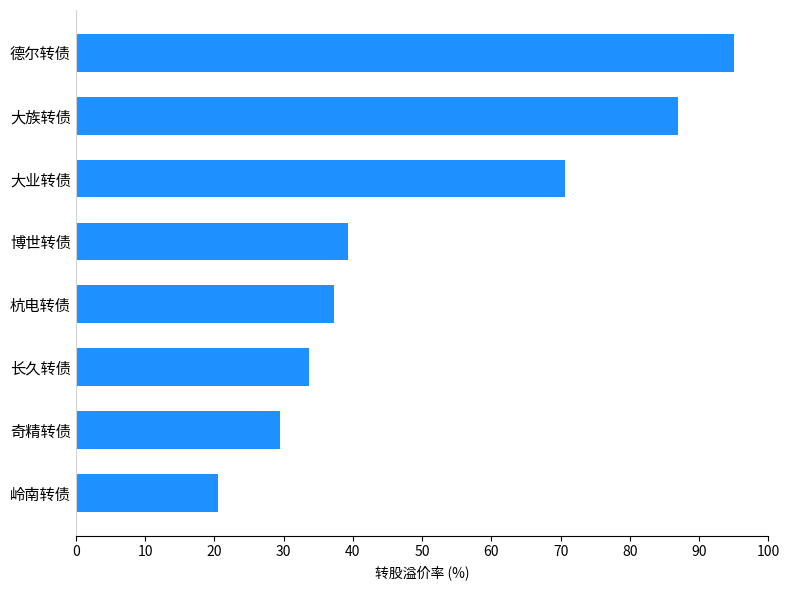

True or false: the data shows 14.4 at 奇精转债.

False